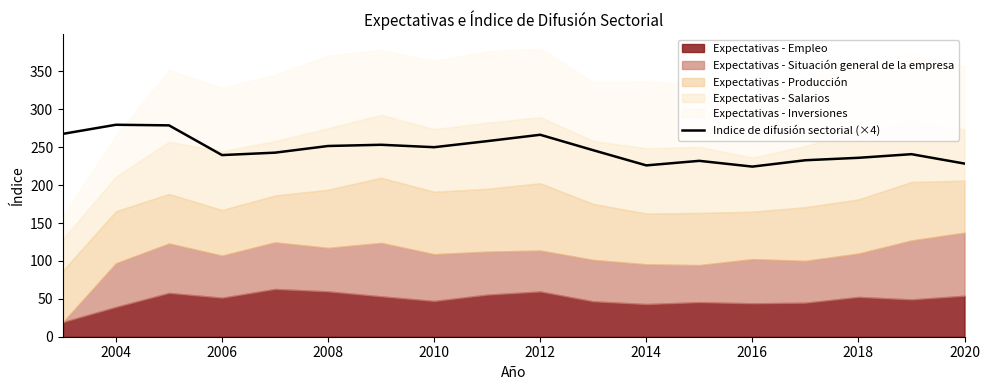

The Indice de difusión sectorial (×4) series shows 146.0 at 2012. True or false?

False